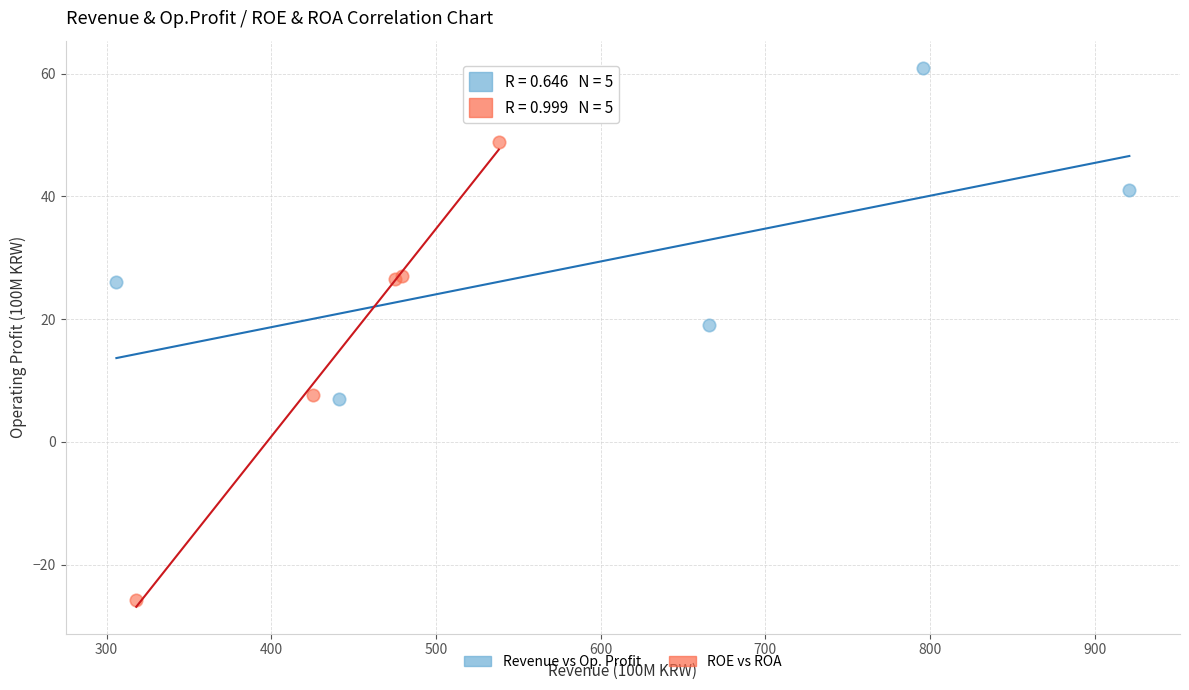

Which series reaches the maximum Y coordinate?

Revenue vs Op. Profit